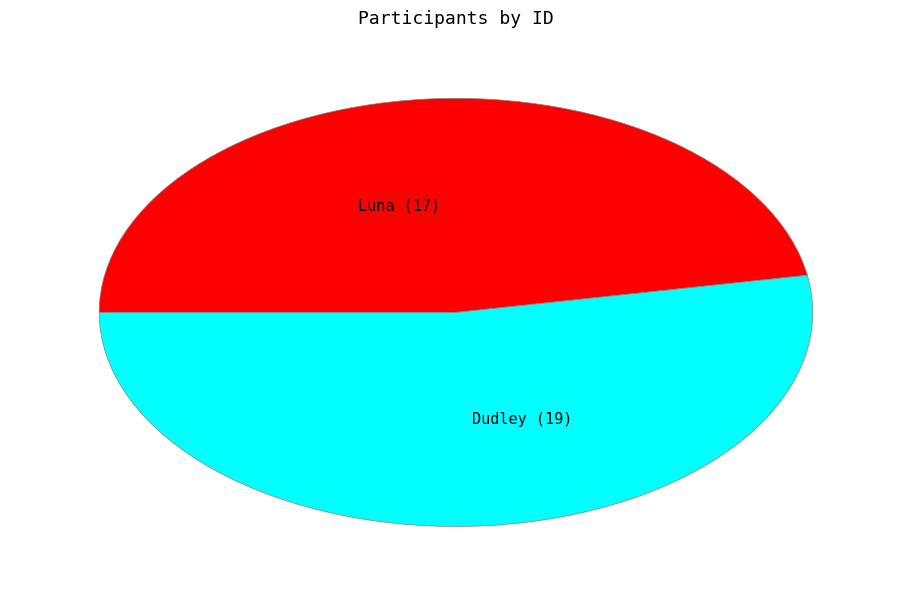

How many slices are in this pie chart?

2